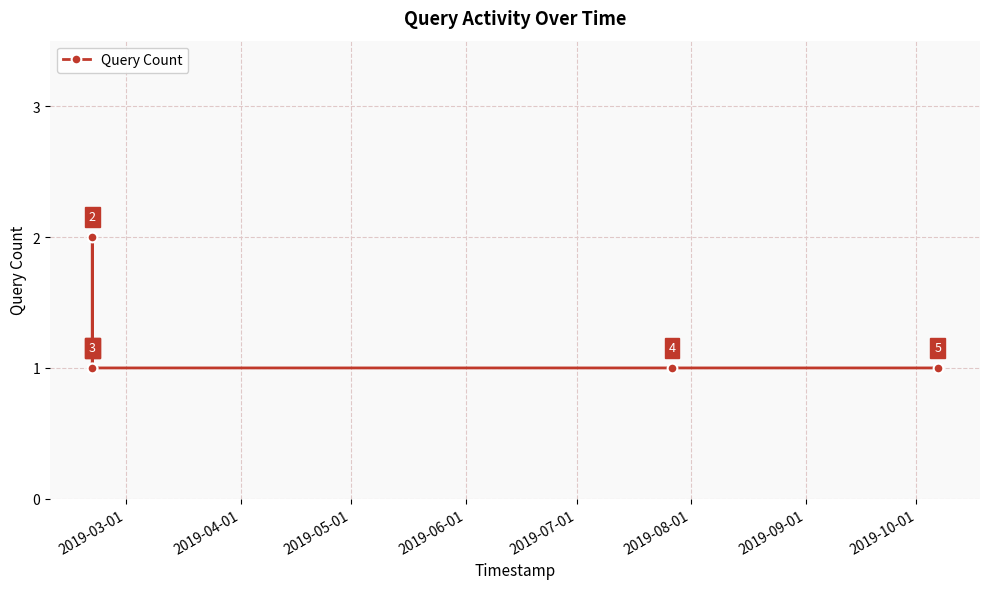

What is the sum of all values?

6